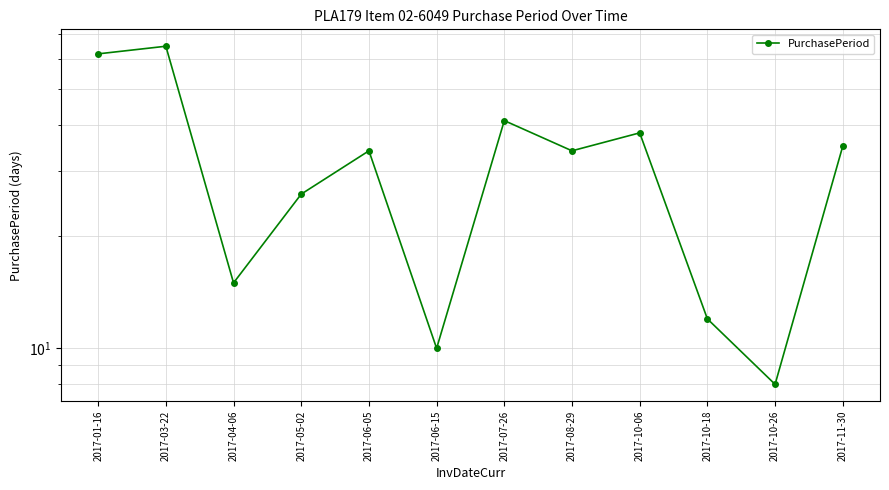

What is the label of the 11th point from the left?

2017-10-26